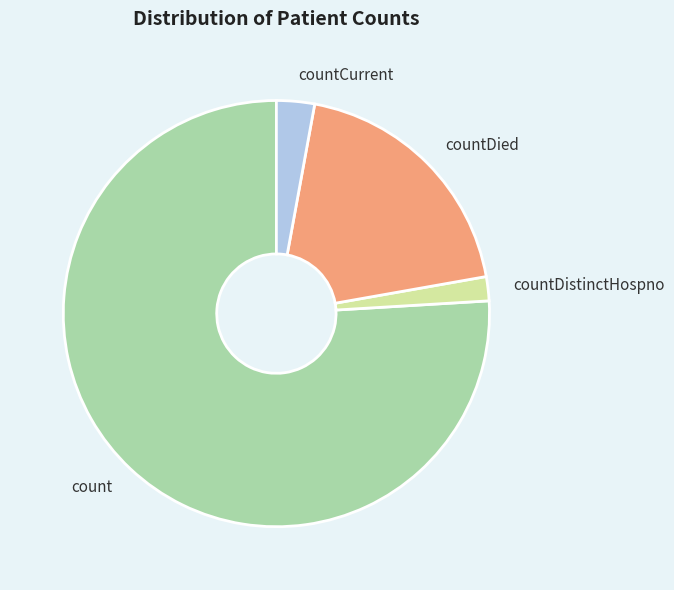

Count the number of slices in the pie.

4